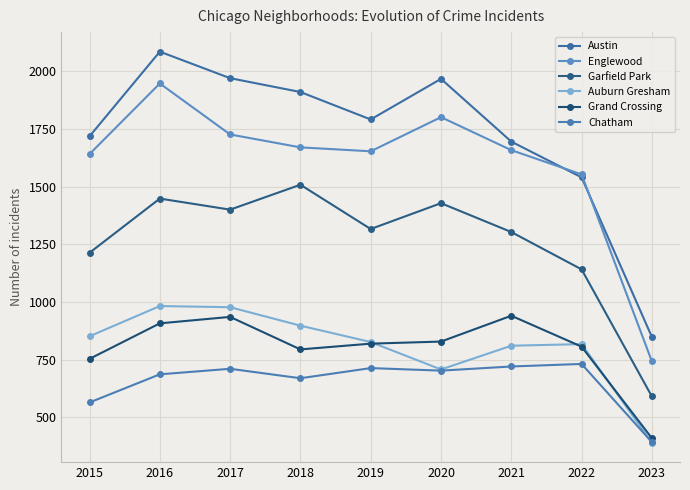

At how many categories does at least one series exceed 458?

9